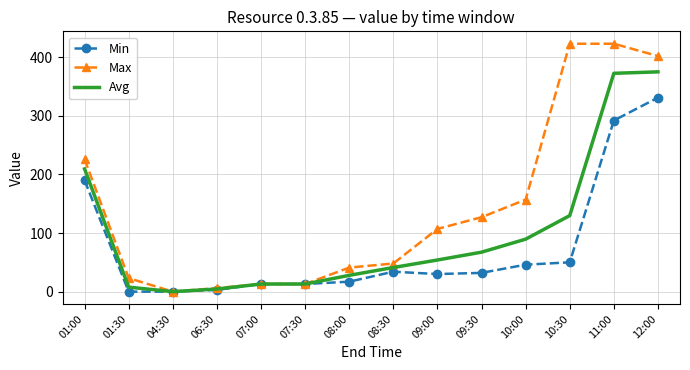

The value of Avg at 09:30 is 67.3. True or false?

True